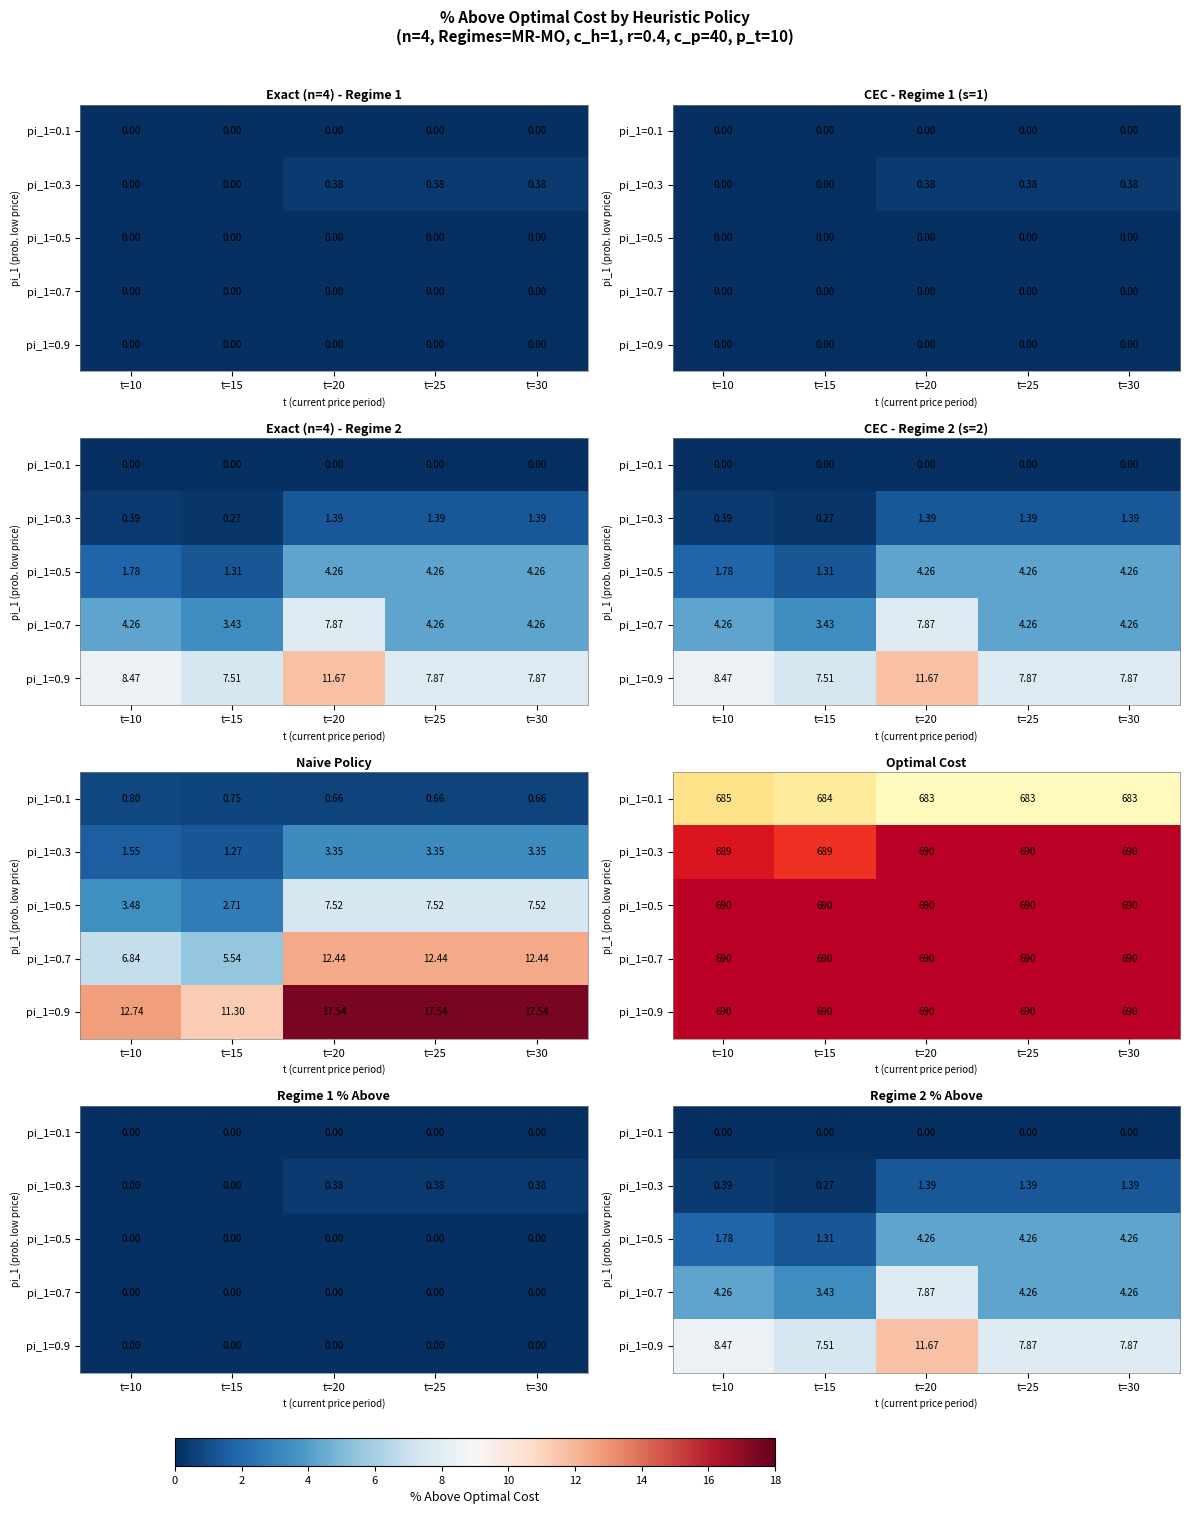

How many data points in pi_1=0.5 are above 4?

3